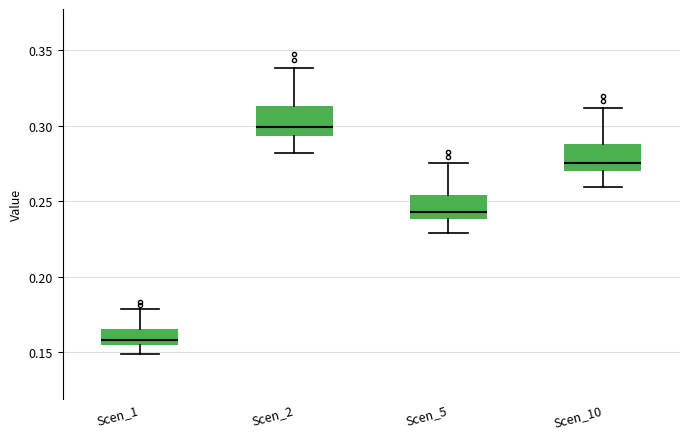

Where is the upper edge of the box for Scen_5 on the y-axis? The values are not printed on the chart, so give them approximately, as read against the axis.

0.255